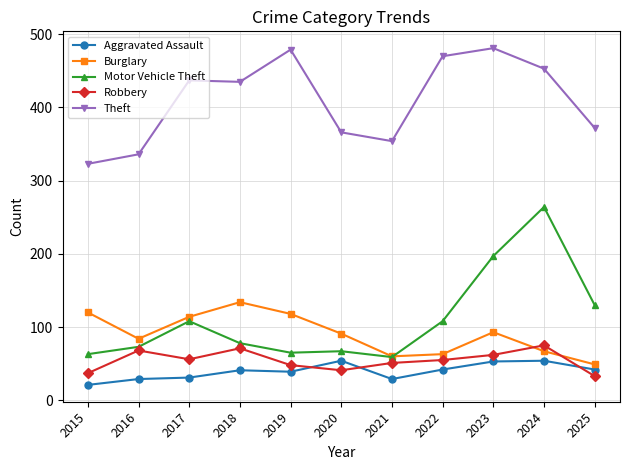

At 2023, list the series in order from largest to smallest.

Theft, Motor Vehicle Theft, Burglary, Robbery, Aggravated Assault